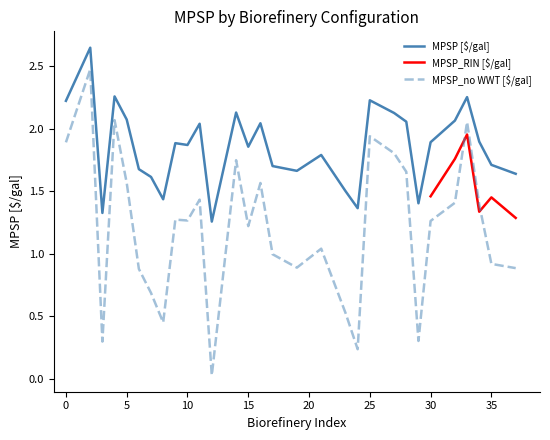

Which series has the widest spread of values?

MPSP_no WWT [$/gal]